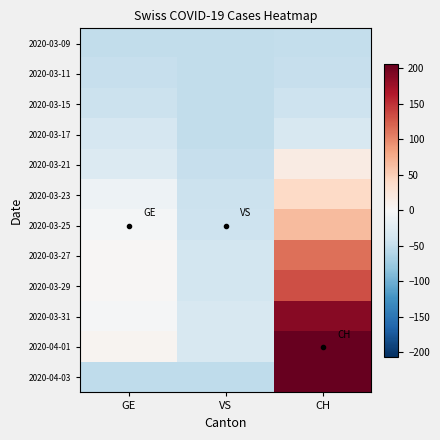

At which category is the sum across all series the highest?

CH